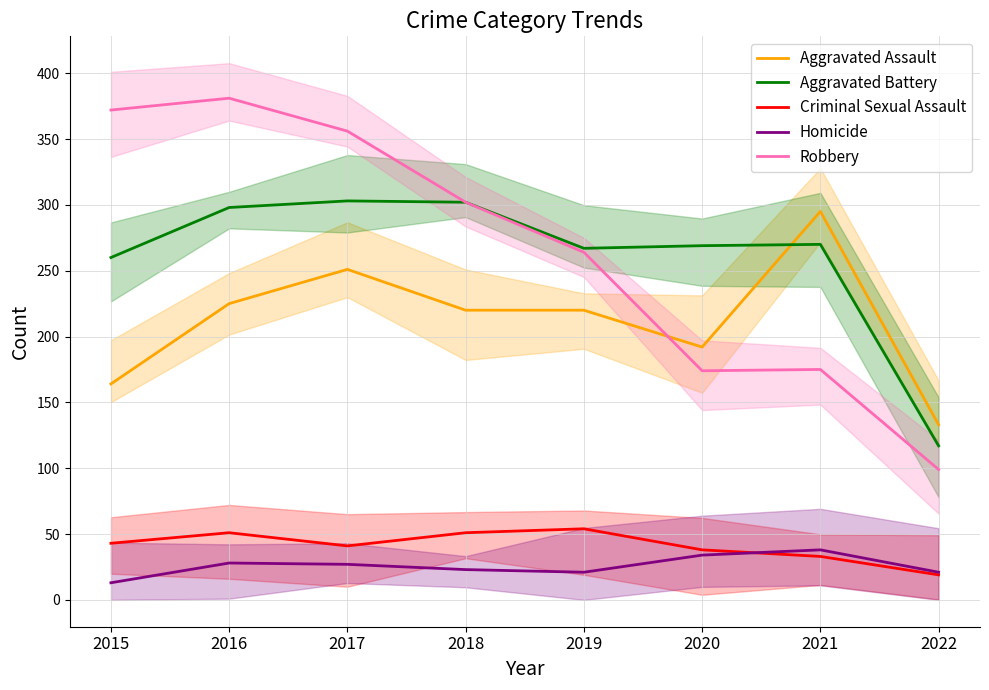

Which category has the highest value in the Homicide series?

2021